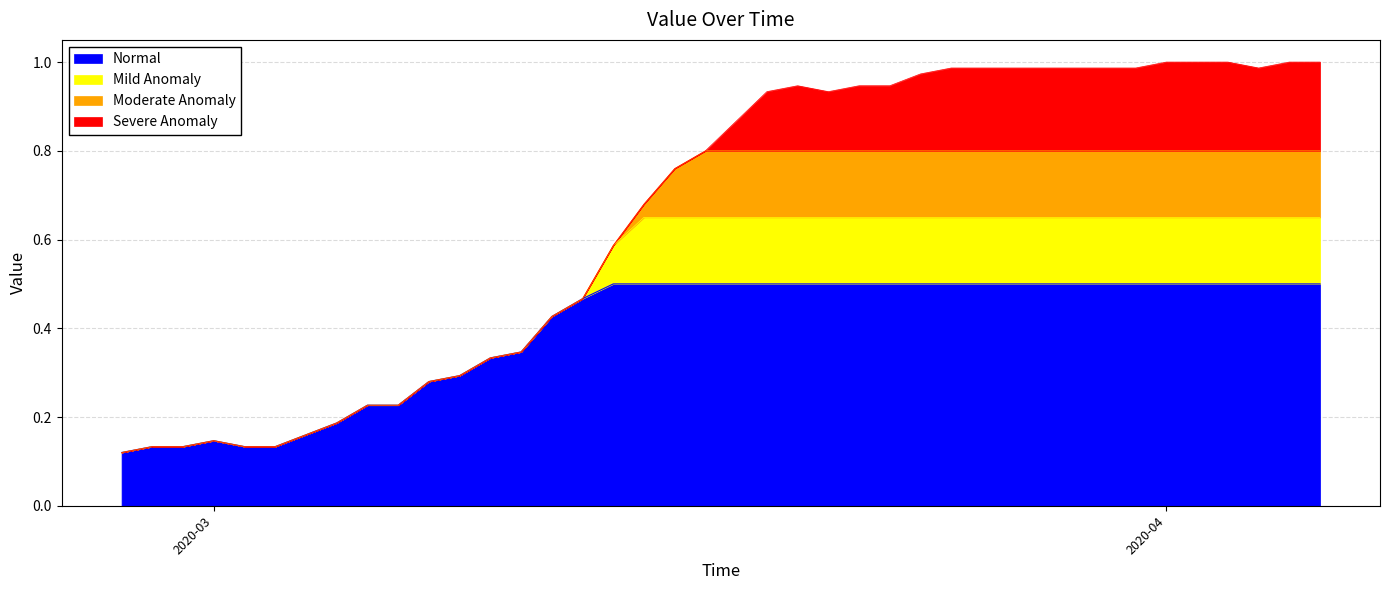

Does the chart display data point markers on the line(s)?

No